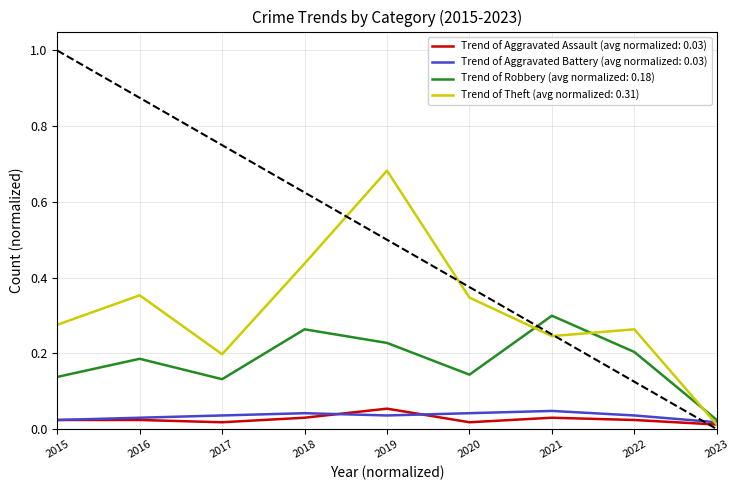

At which category is the sum across all series the highest?

2019